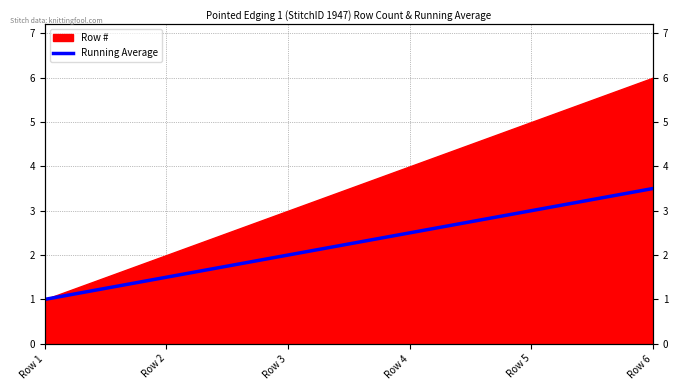

How many categories are shown in the chart?

6